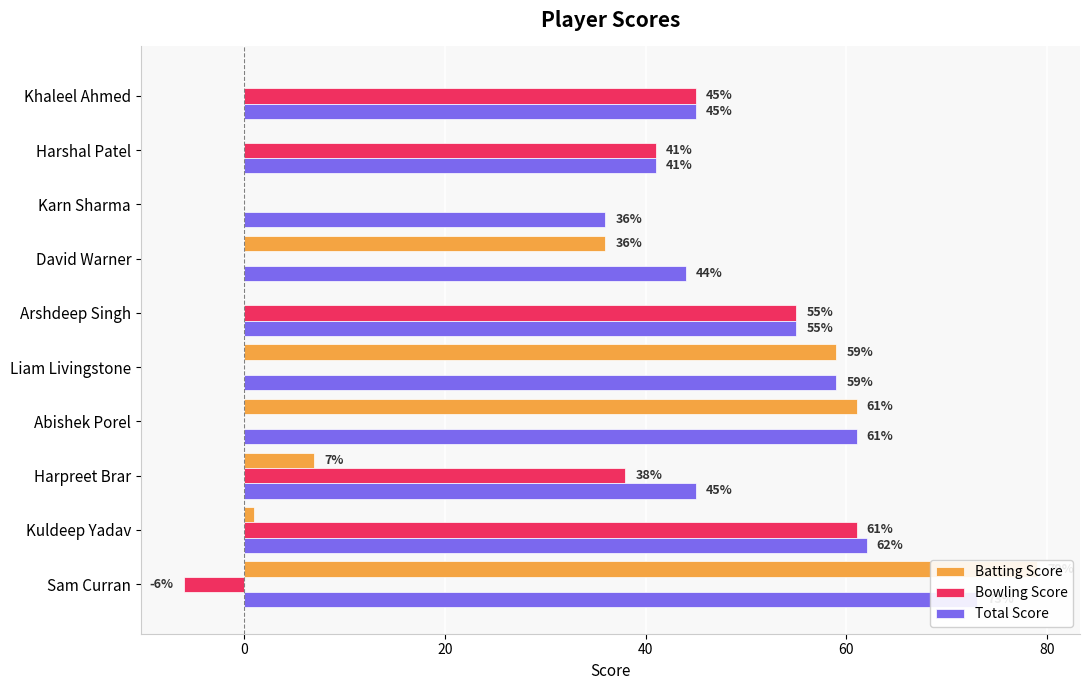

What is the value of the Batting Score bar at the 1st from the left?

79